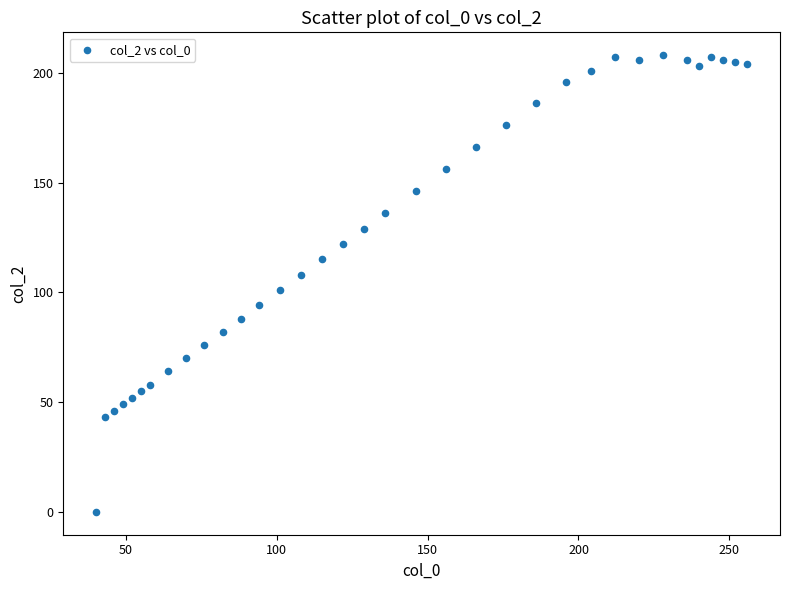

What is the range of X values (max minus min)?

216